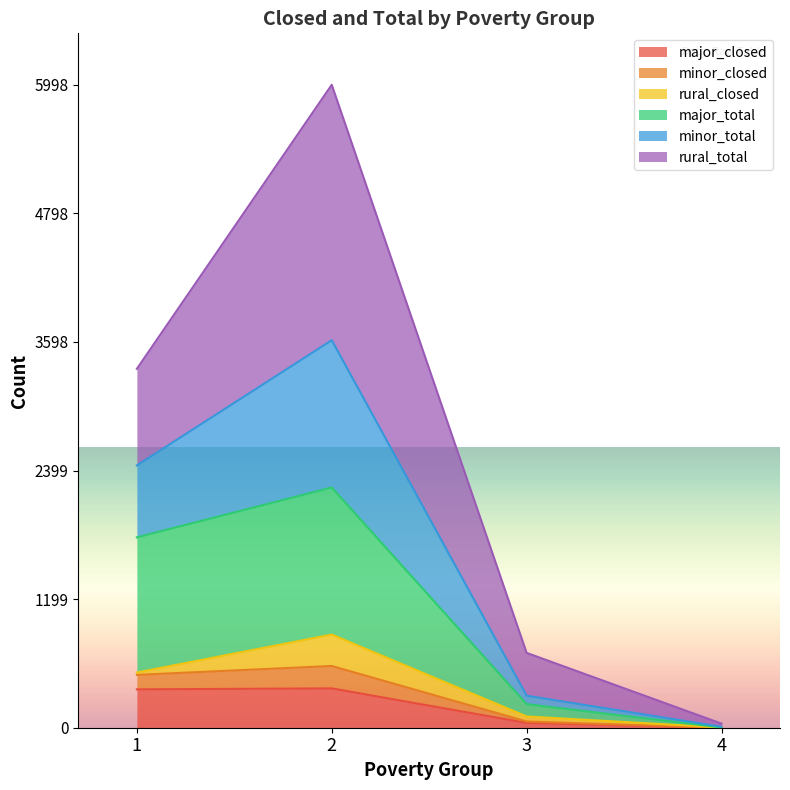

Does the chart display data point markers on the line(s)?

No